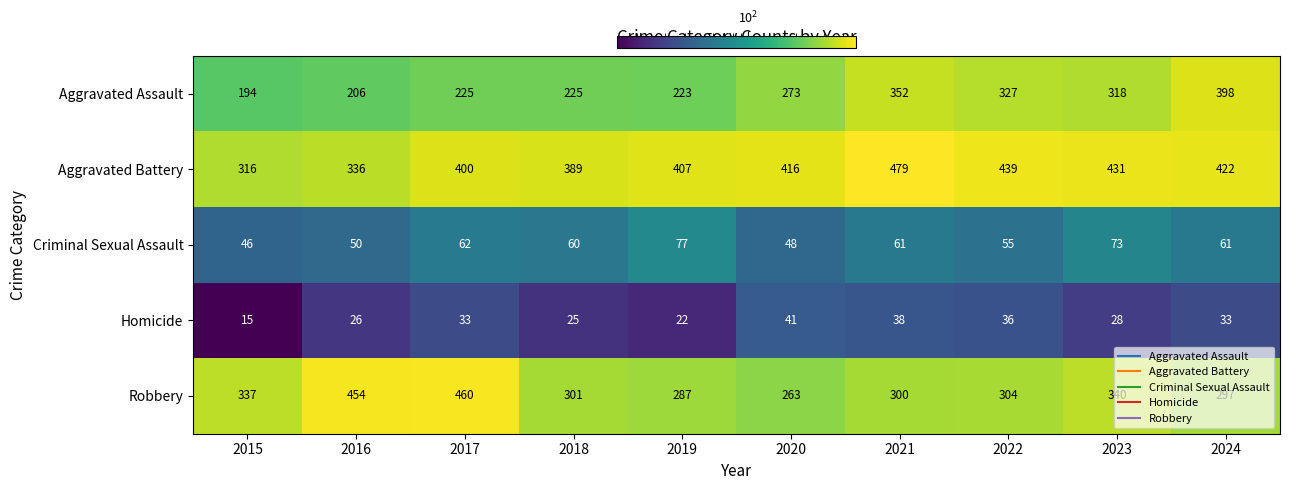

The value of Homicide at 2015 is 5. True or false?

False